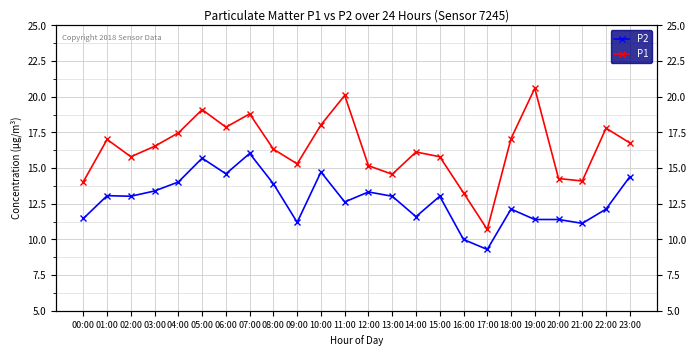

Which category has the highest value in the P2 series?

07:00